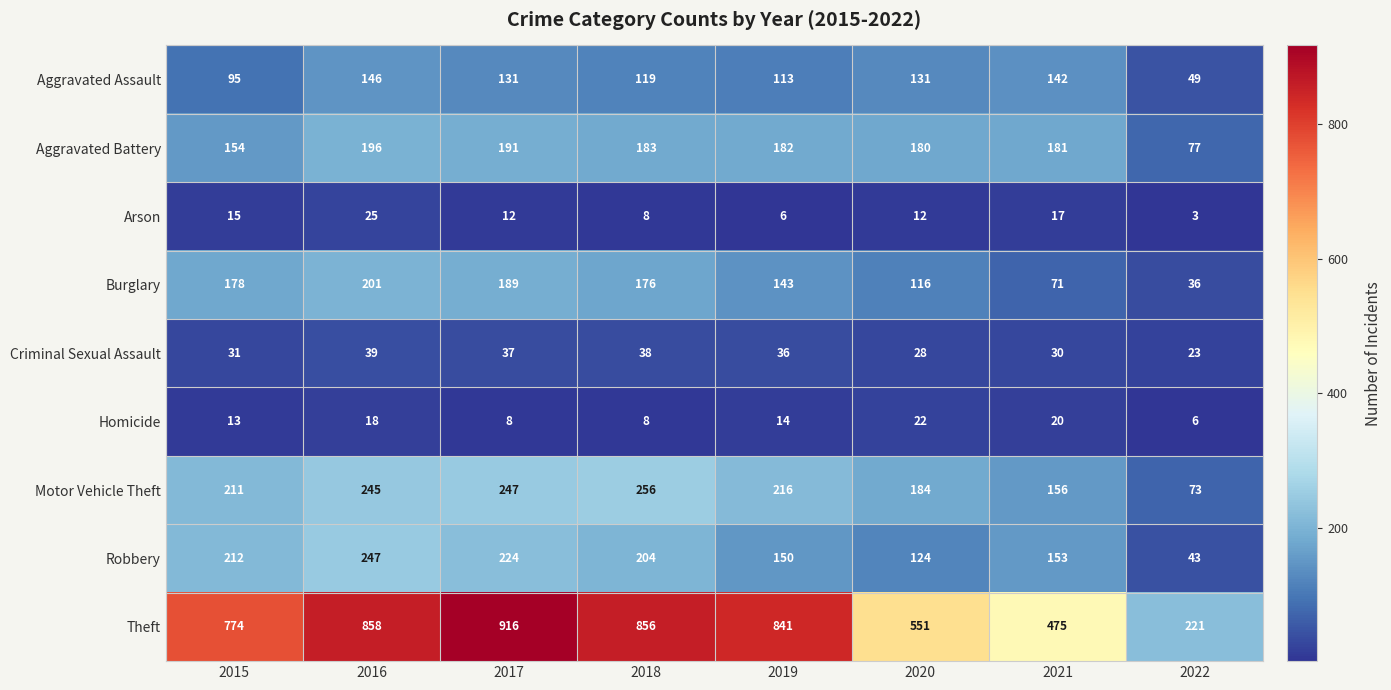

What is the difference between the maximum and second lowest values in the Burglary series?

130